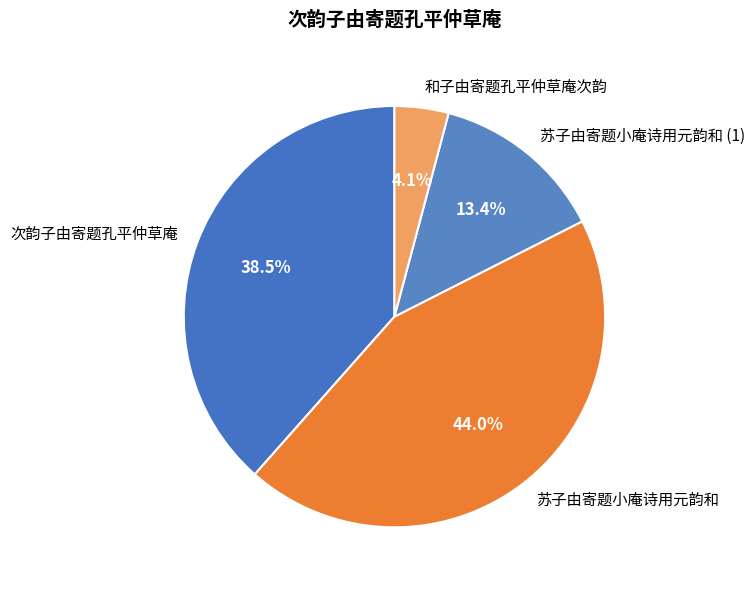

What percentage do 次韵子由寄题孔平仲草庵 and 苏子由寄题小庵诗用元韵和 together represent?

82.5%